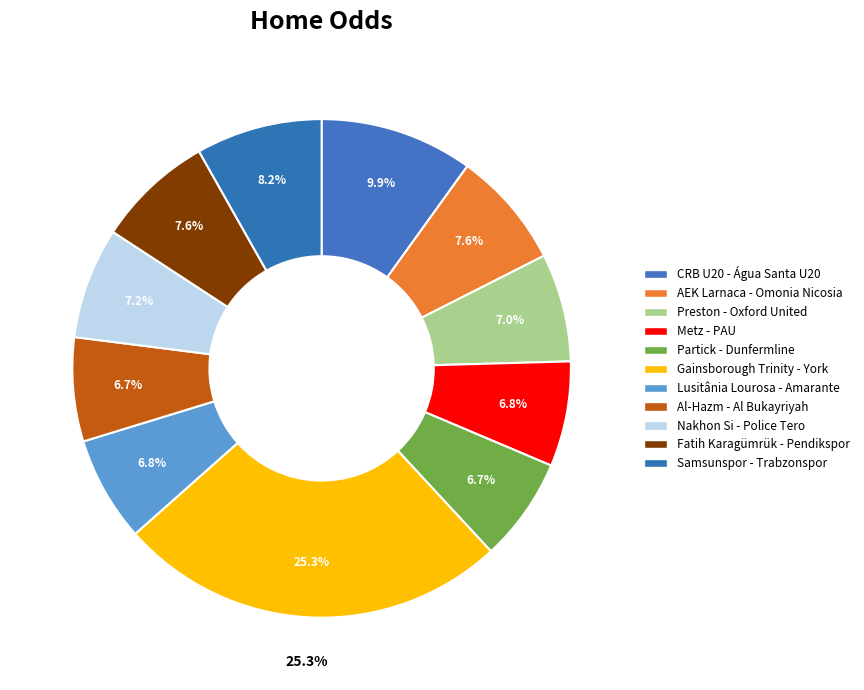

Which slice is the smallest?

Partick - Dunfermline